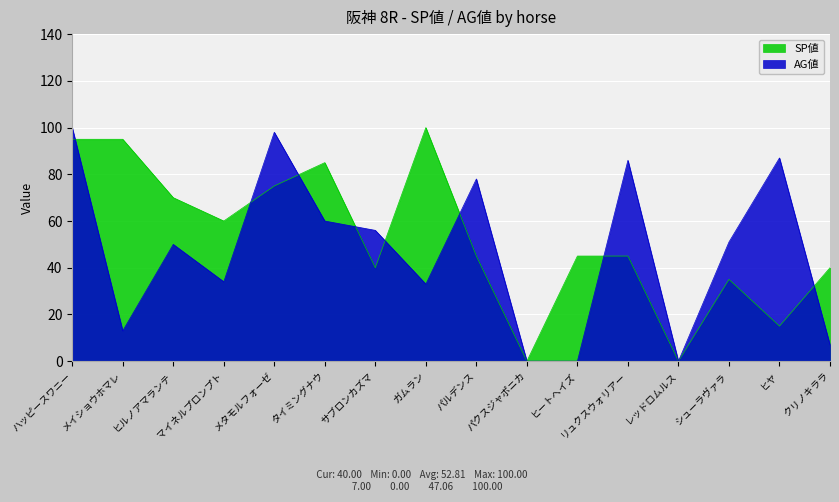

What is the difference between the second highest and minimum values in the AG値 series?

98